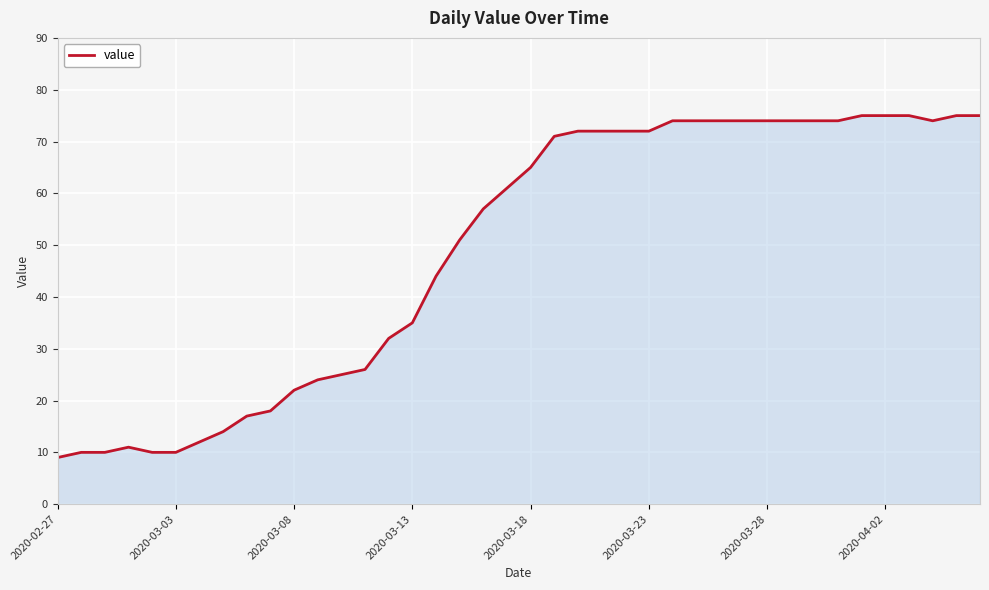

What is the greatest value displayed?

75